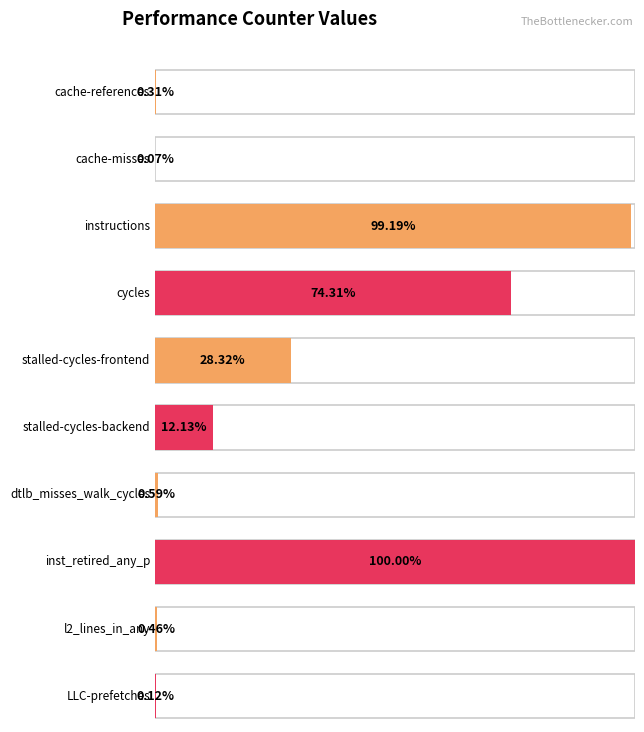

Rank the categories by value from highest to lowest.

inst_retired_any_p, instructions, cycles, stalled-cycles-frontend, stalled-cycles-backend, dtlb_misses_walk_cycles, l2_lines_in_any, cache-references, LLC-prefetches, cache-misses